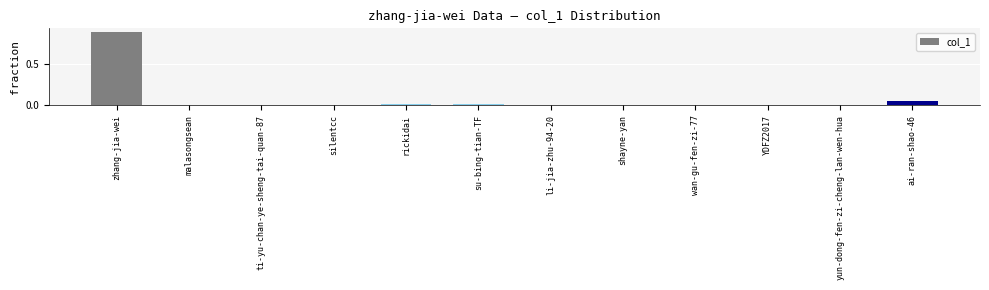

True or false: the data shows 0.0 at su-bing-tian-TF.

True